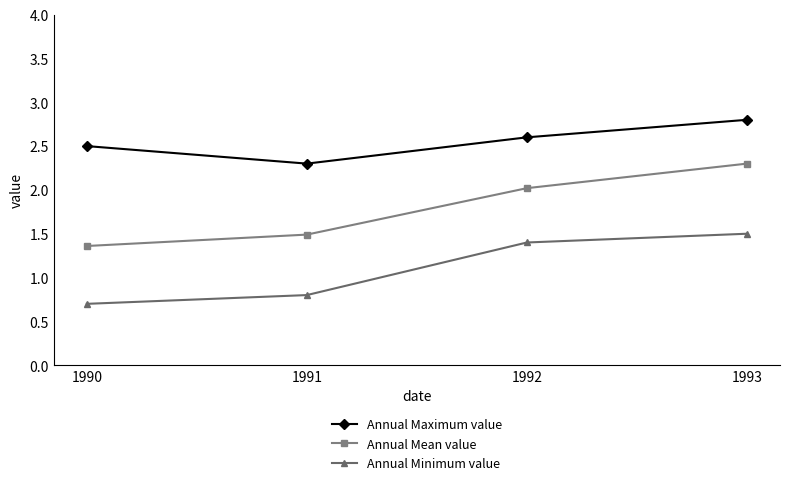

True or false: Annual Maximum value and Annual Minimum value intersect in this chart.

False